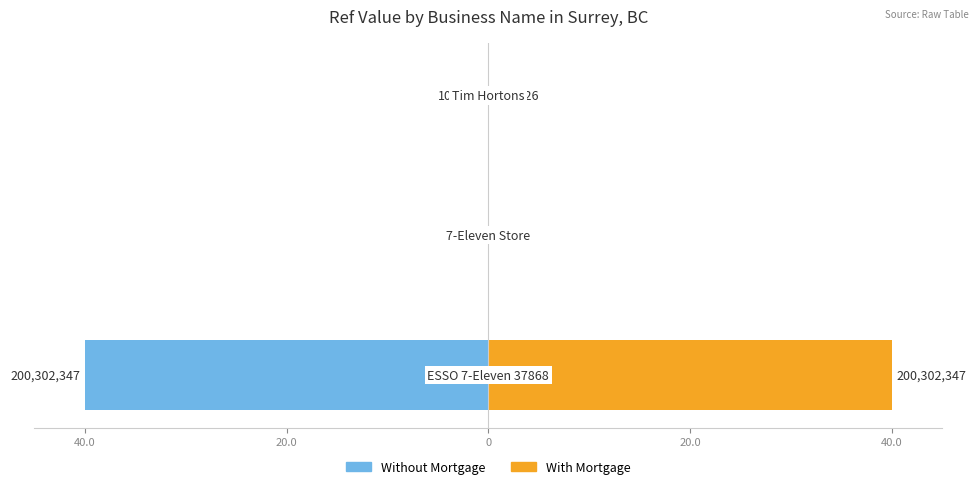

Which series has the largest range (max minus min)?

Without Mortgage